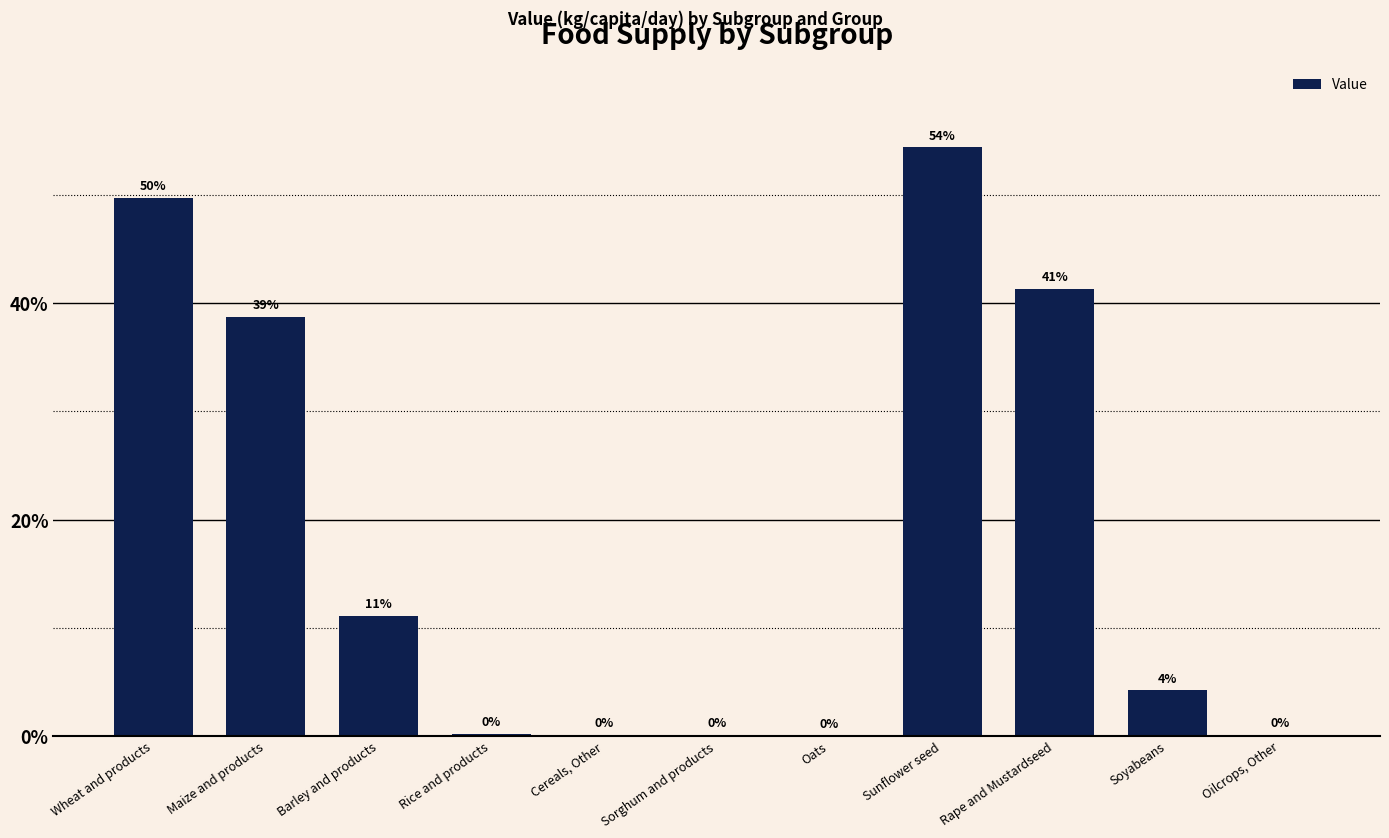

What position from the right is Oats?

5